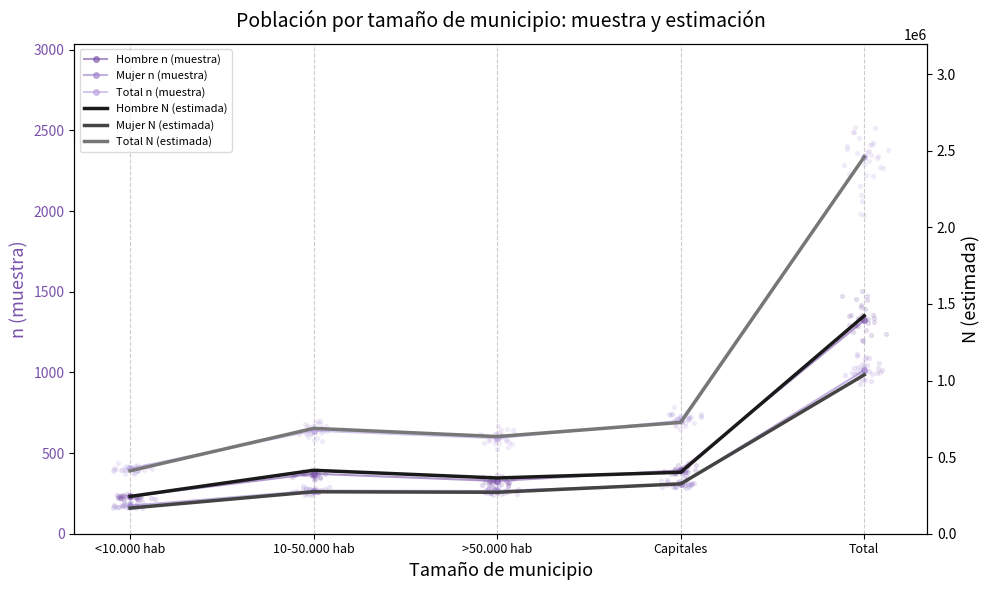

Which series has the widest spread of Y values?

Total N (estimada)